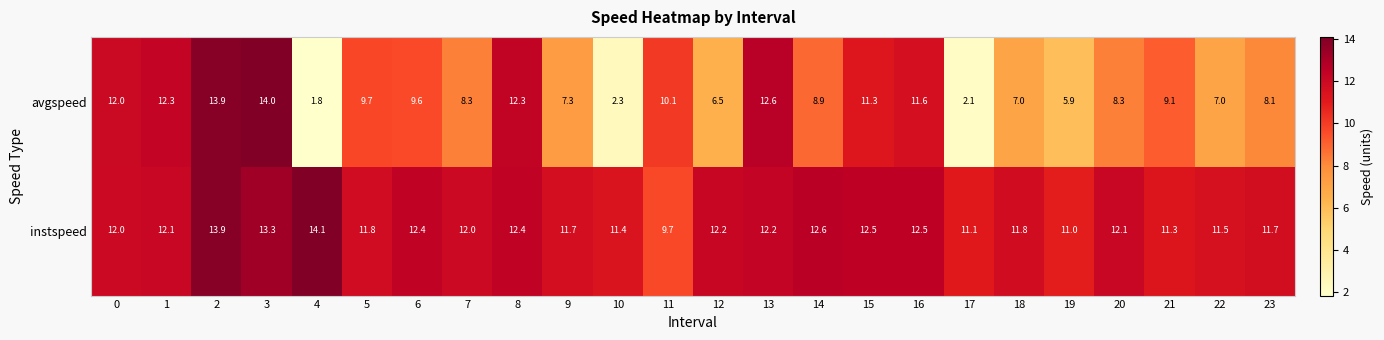

What is the approximate value of instspeed at 0?

12.0